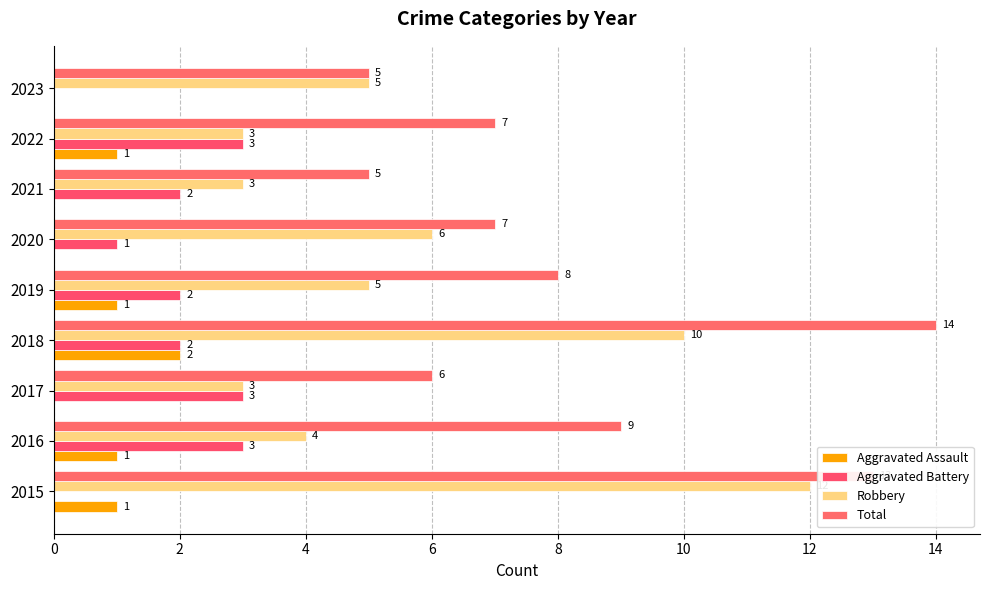

Reading left to right, extract all data points from this chart.

Aggravated Assault: 1	1	0	2	1	0	0	1	0
Aggravated Battery: 0	3	3	2	2	1	2	3	0
Robbery: 12	4	3	10	5	6	3	3	5
Total: 13	9	6	14	8	7	5	7	5